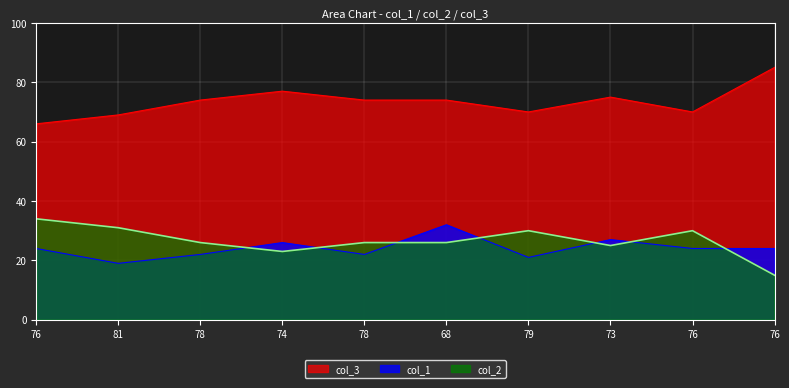

What is the average value of the col_2 series?

27